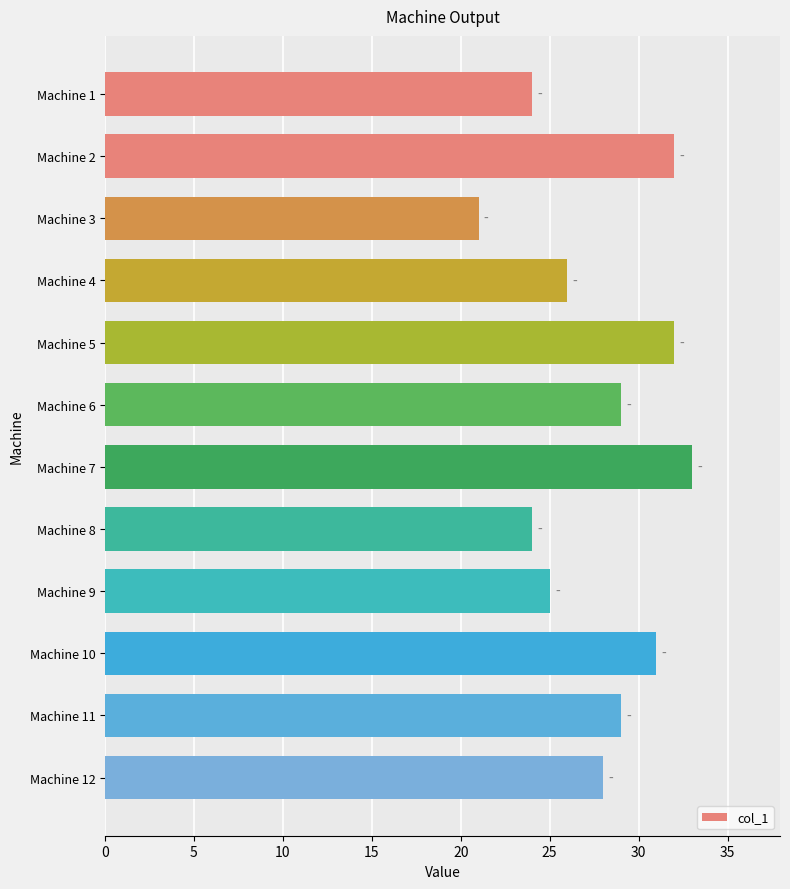

What is the difference between the maximum and minimum values?

12